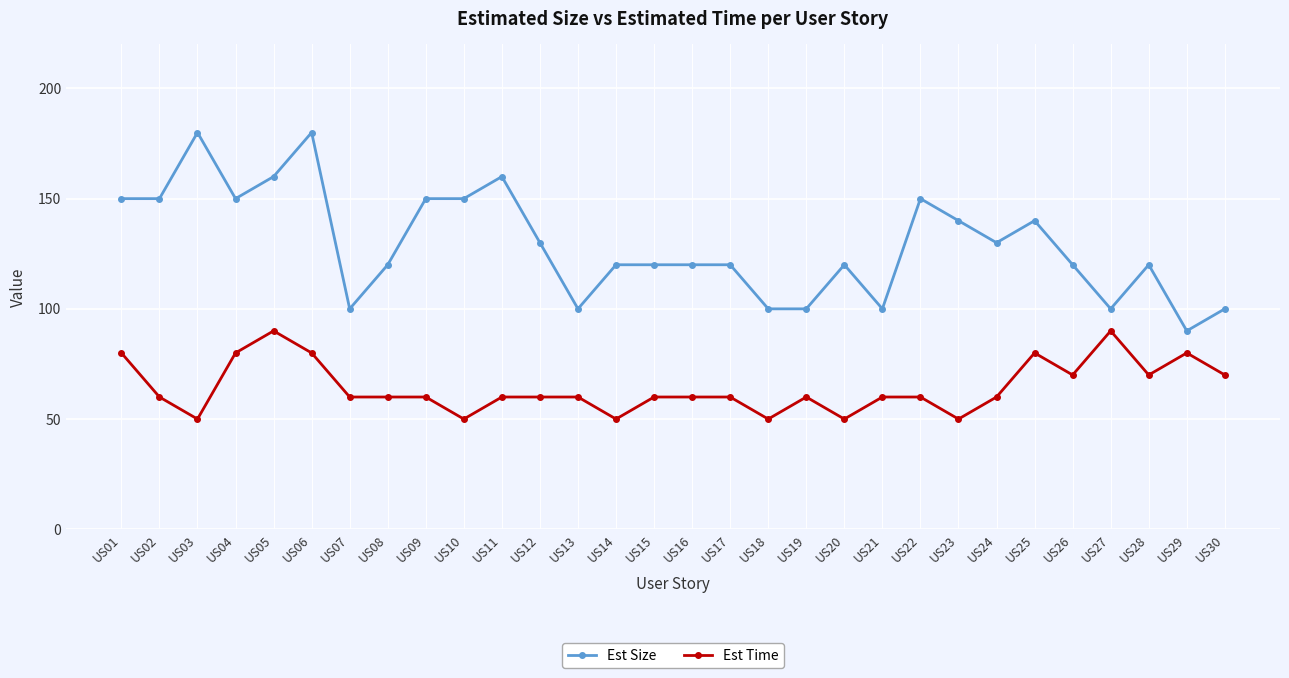

What is the highest value of the Est Time series?

90